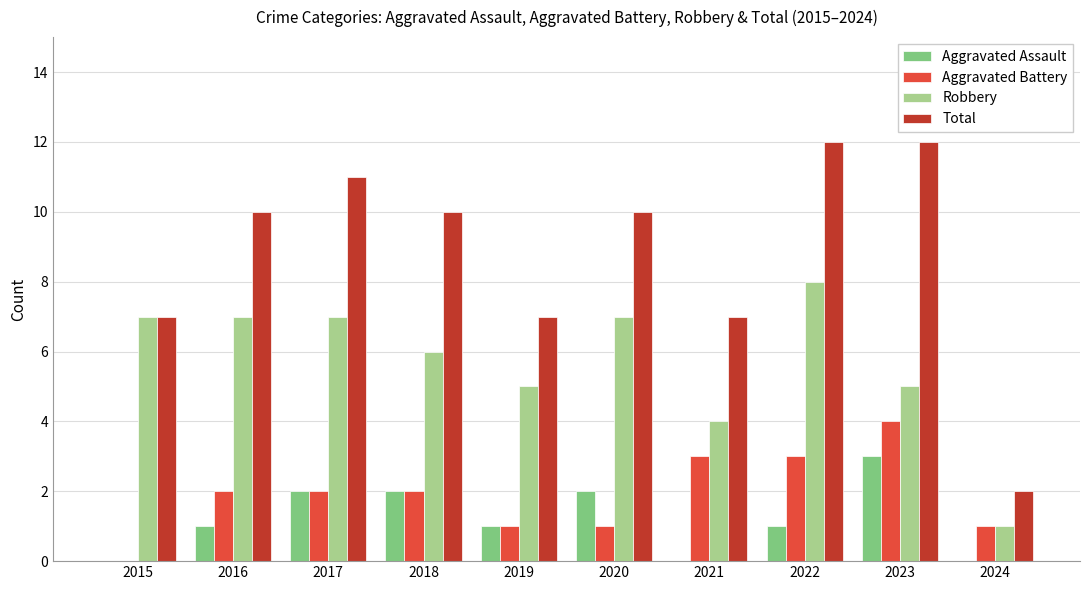

How many categories are shown in the chart?

10